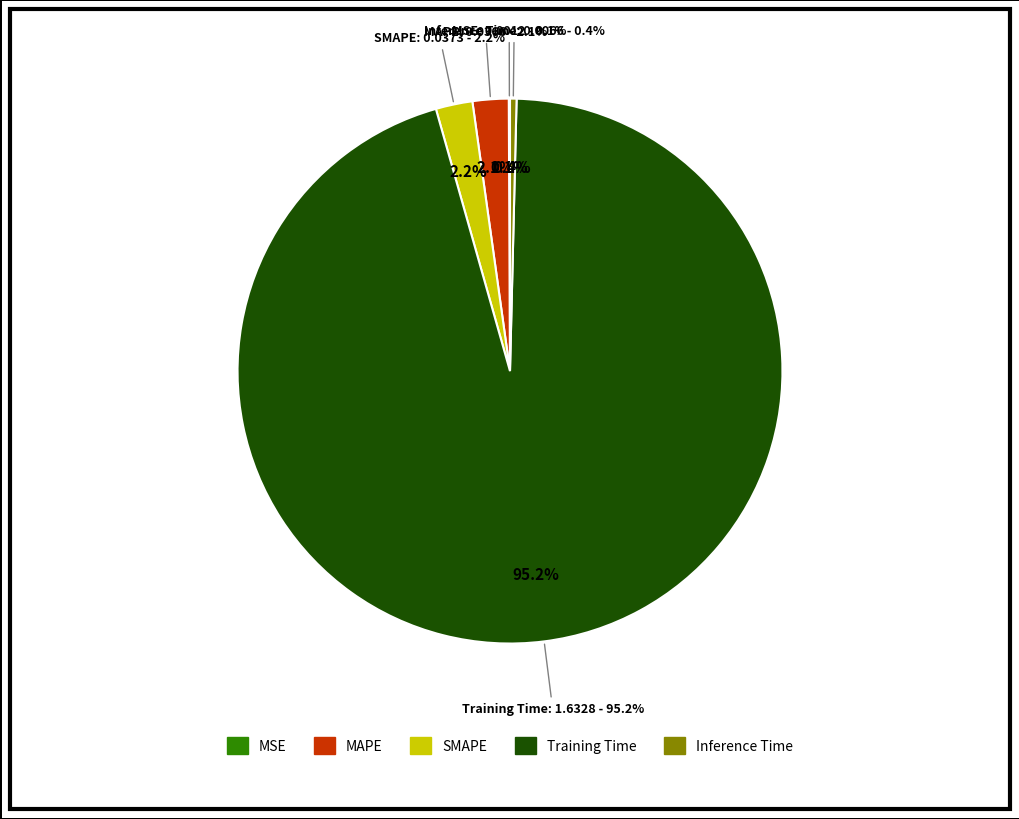

Rank the categories by value from highest to lowest.

Training Time, SMAPE, MAPE, Inference Time, MSE